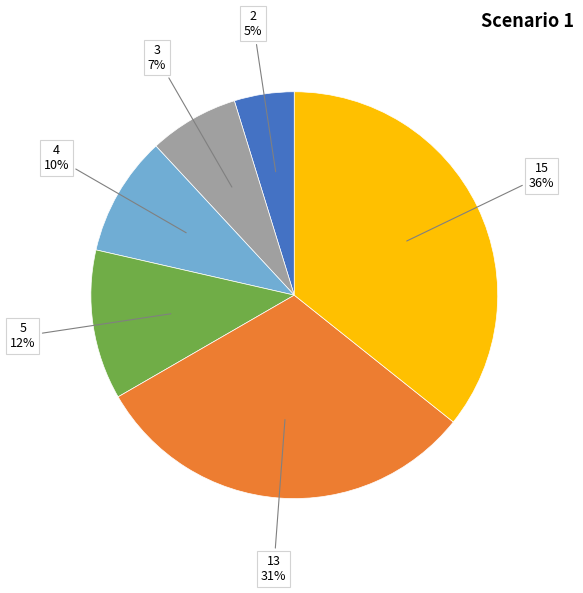

To the nearest percent, what is the average slice percentage?

17%